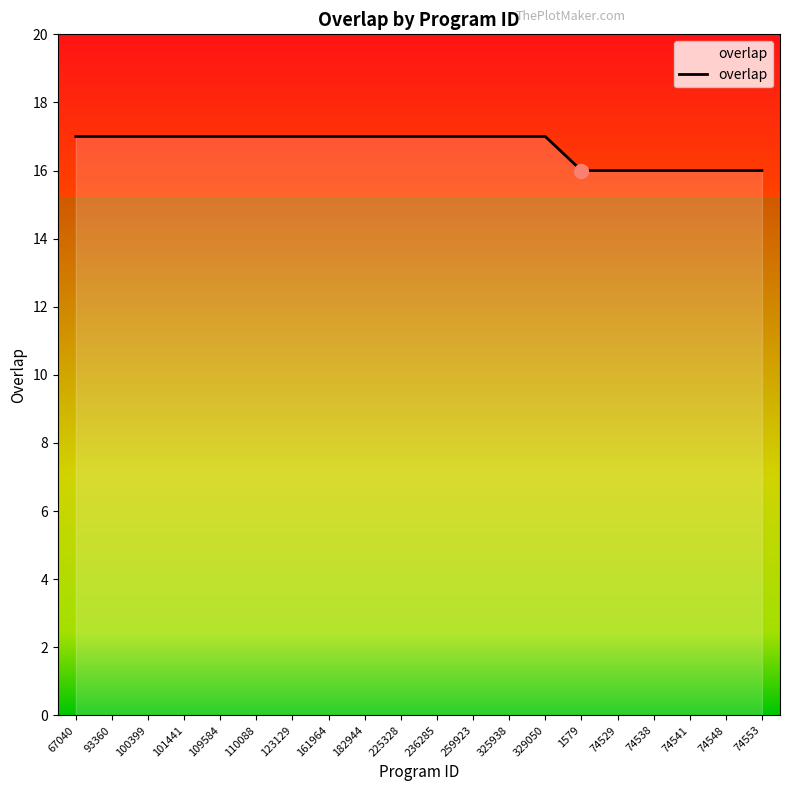

True or false: the data shows 16 at 74538.

True